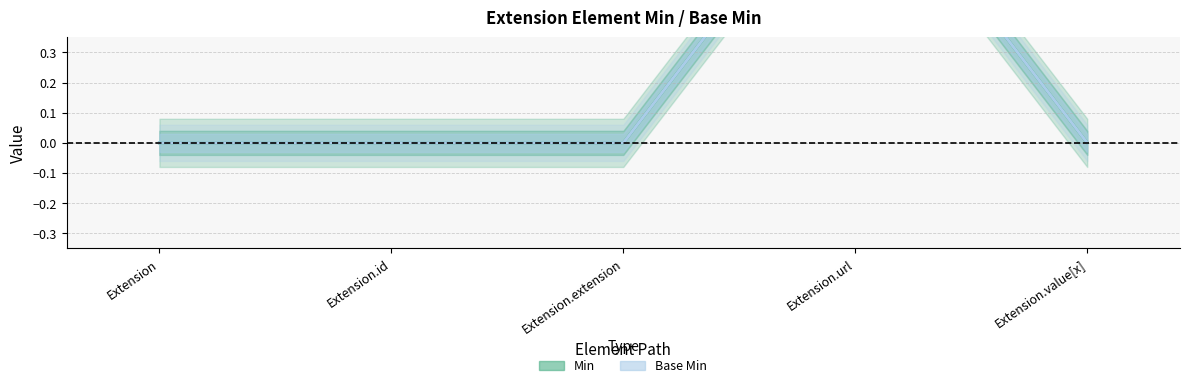

What is the sum of the Base Min values at Extension.url and Extension.extension?

1